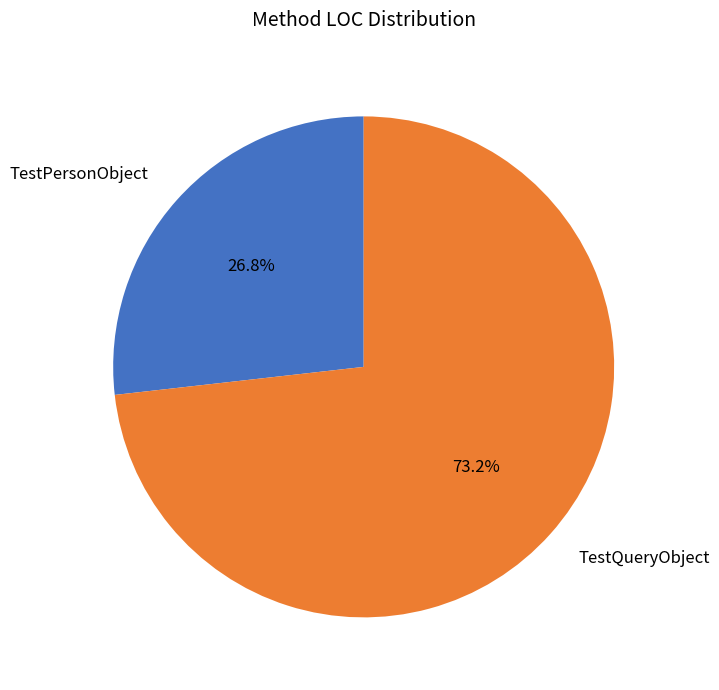

Rank the categories by value from highest to lowest.

TestQueryObject, TestPersonObject